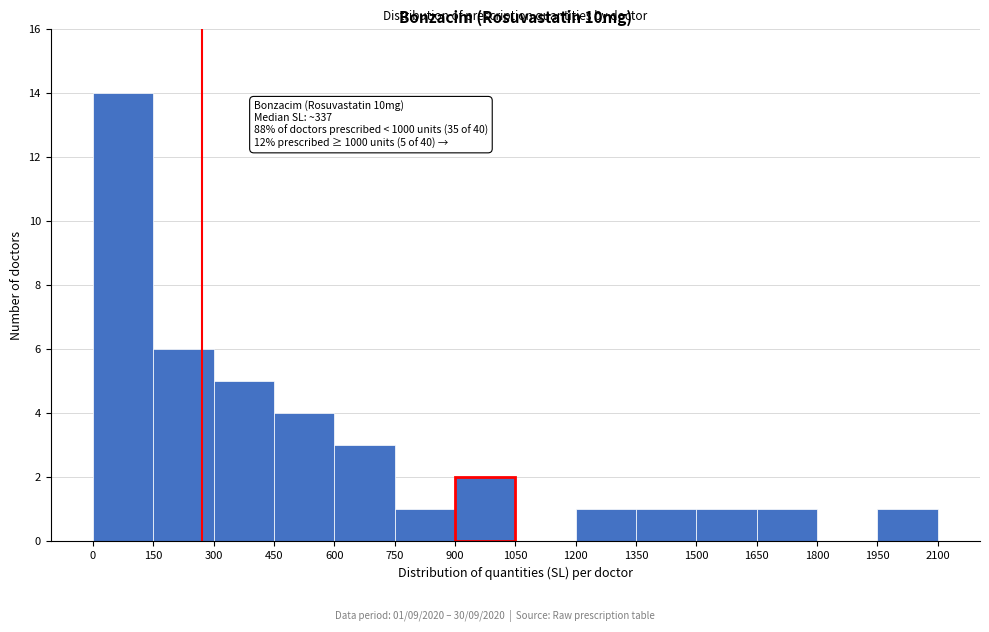

Which range on the x-axis has the tallest bar?

0 to 150